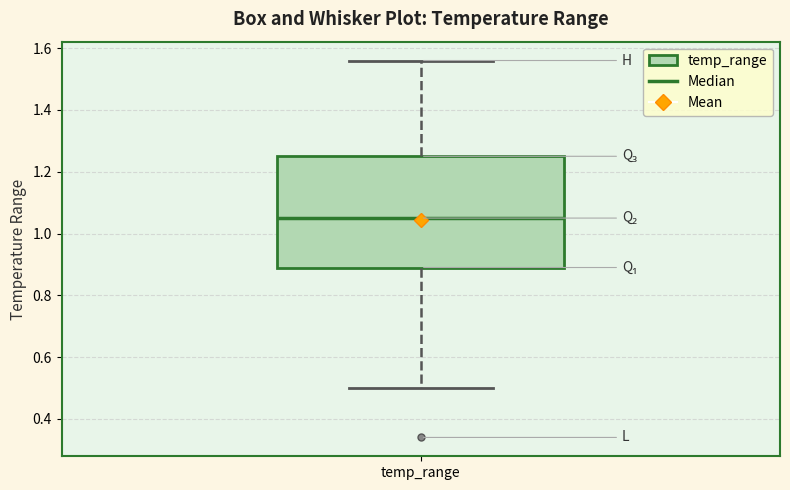

Transcribe this box plot: give where the median line is, the range the box spans, and where the two whiskers end, as read against the y-axis. The values are not printed on the chart, so give them approximately, as read against the axis.

median 1.06, box 0.90 to 1.26, whiskers 0.50 to 1.56